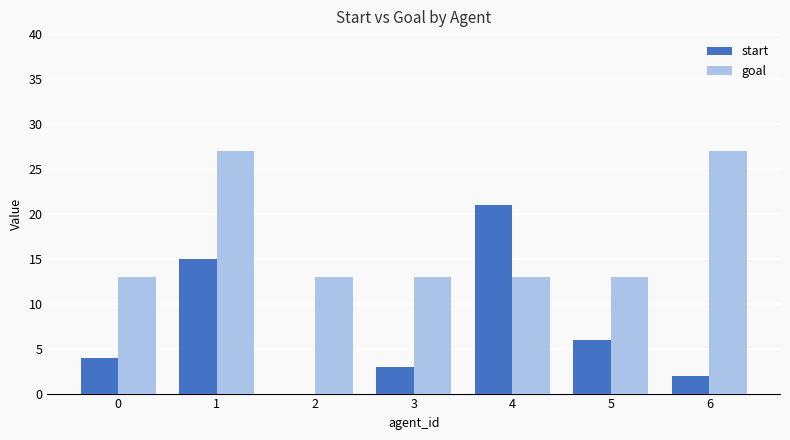

What is the sum of all goal values?

119